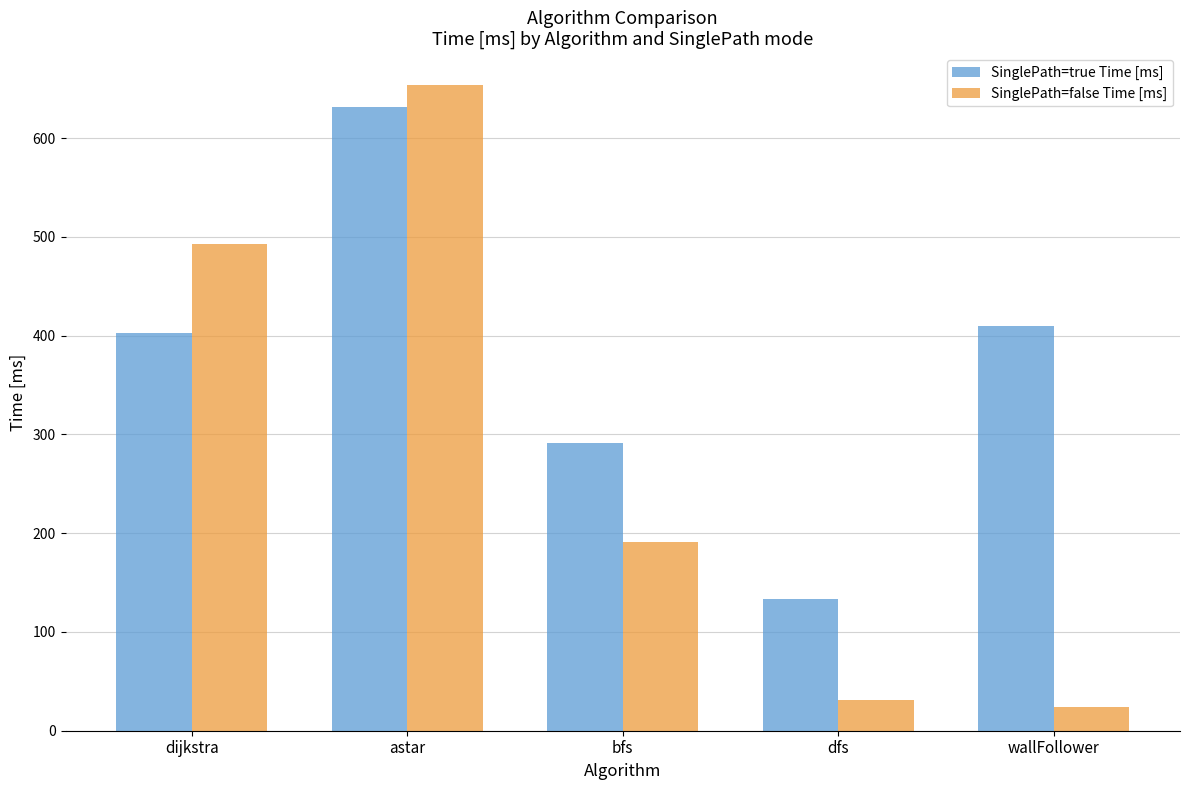

At which label is SinglePath=true Time [ms] closest to 382?

dijkstra